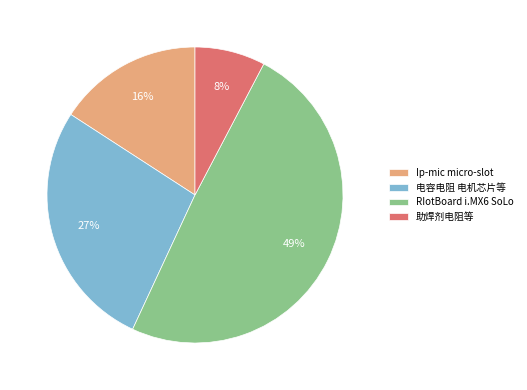

Does 电容电阻 电机芯片等 account for over 50% of the chart?

No